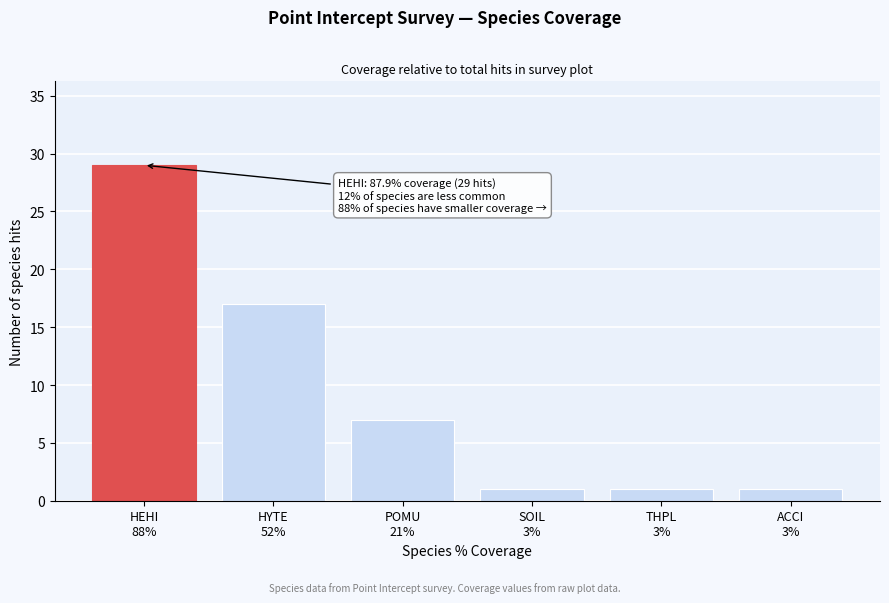

Reading right to left, extract all data points from this chart.

1	1	1	7	17	29